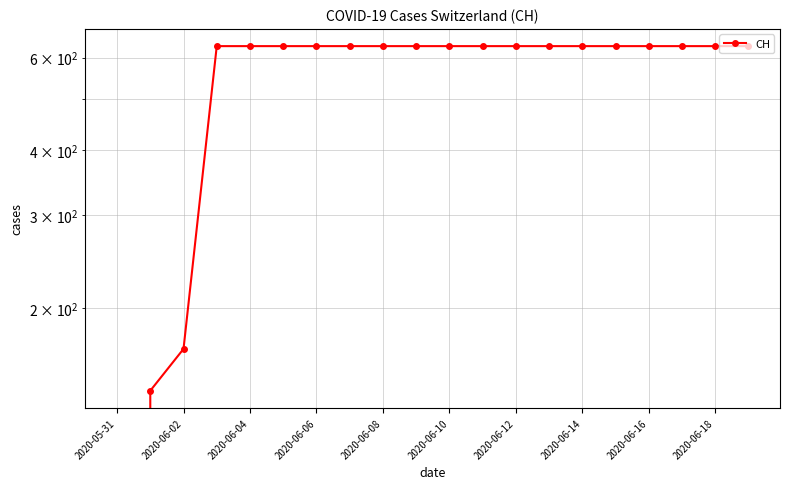

How many positive values are there?

19